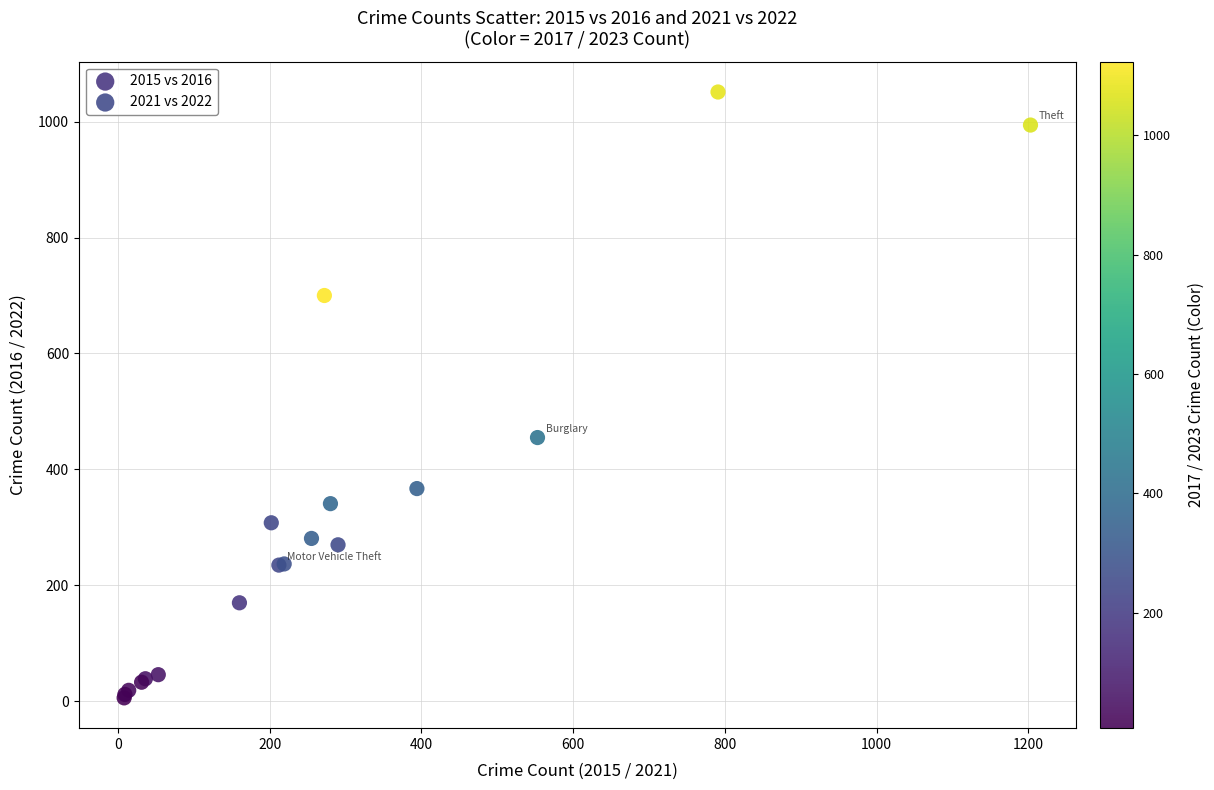

Which series contains the highest Y value?

2021 vs 2022